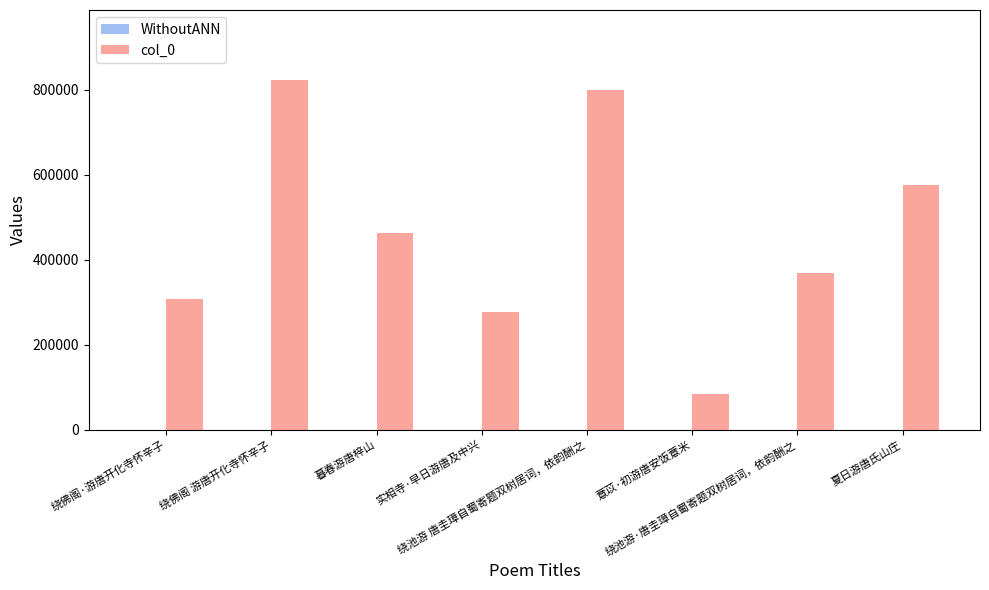

What is the label of the 2nd bar from the right?

绕池游·唐圭璋自蜀寄题双树居词，依韵酬之